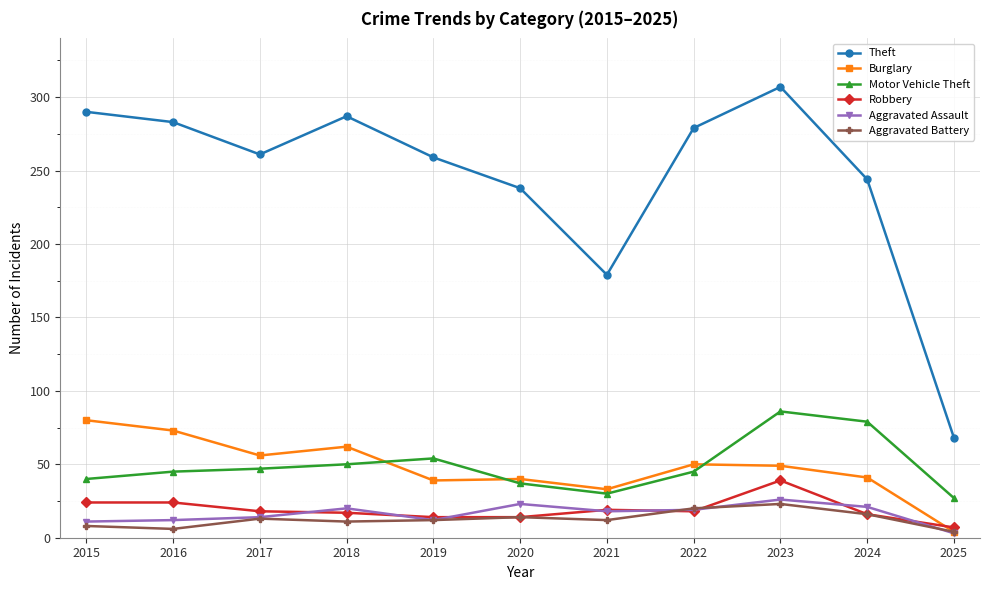

The Burglary series shows 62 at 2018. True or false?

True